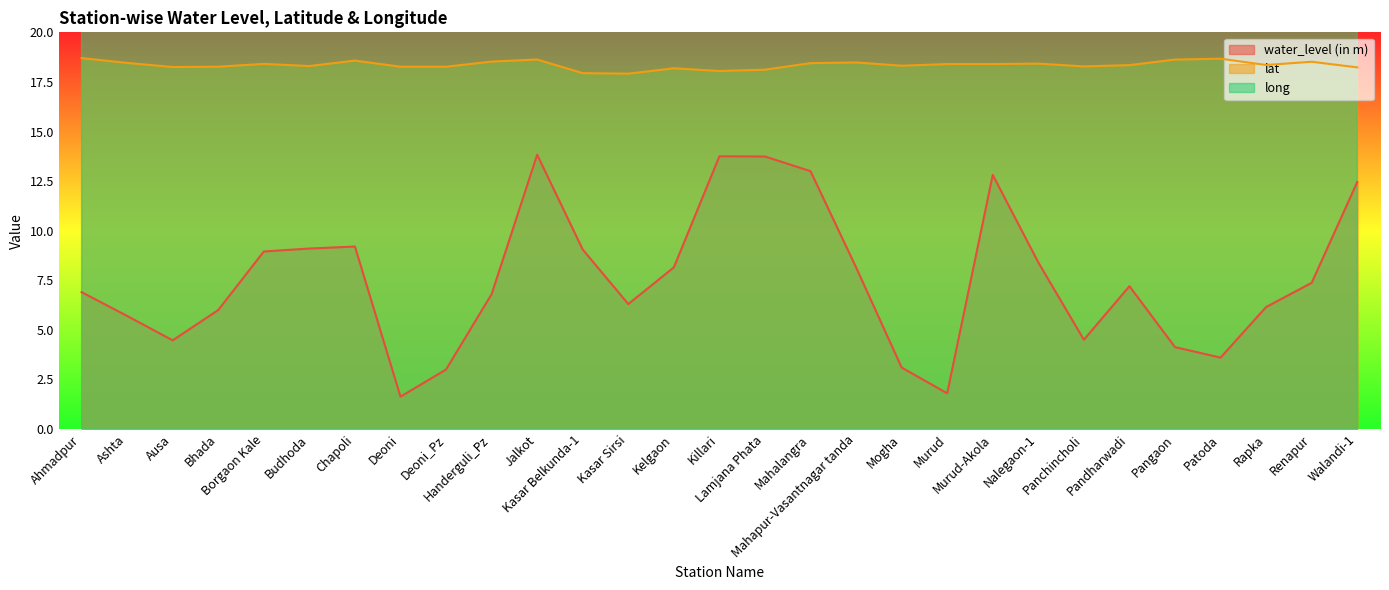

At how many categories does at least one series exceed 38?

29